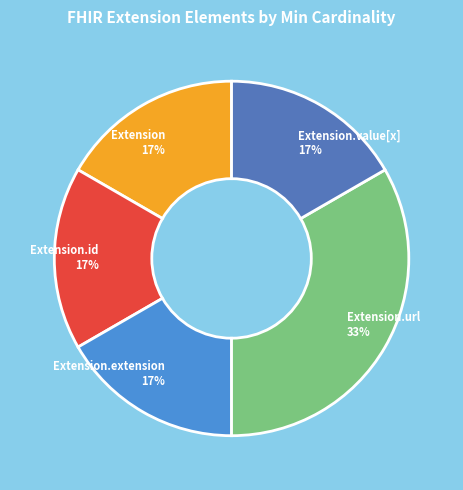

Is it true that Extension.id is 1% of the pie?

False